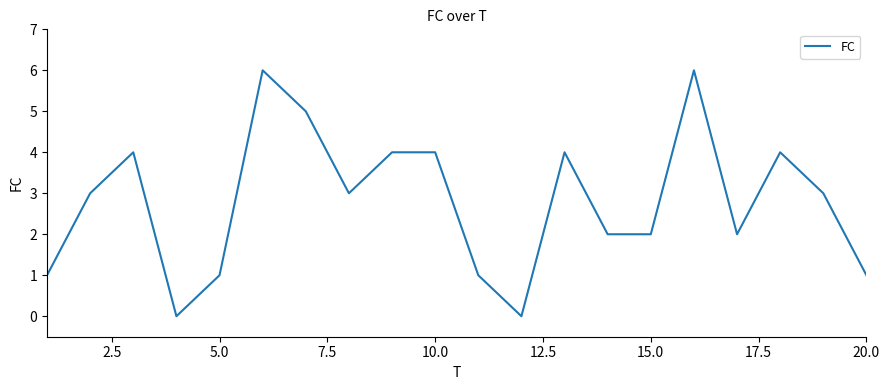

What is the maximum value shown in the chart?

6